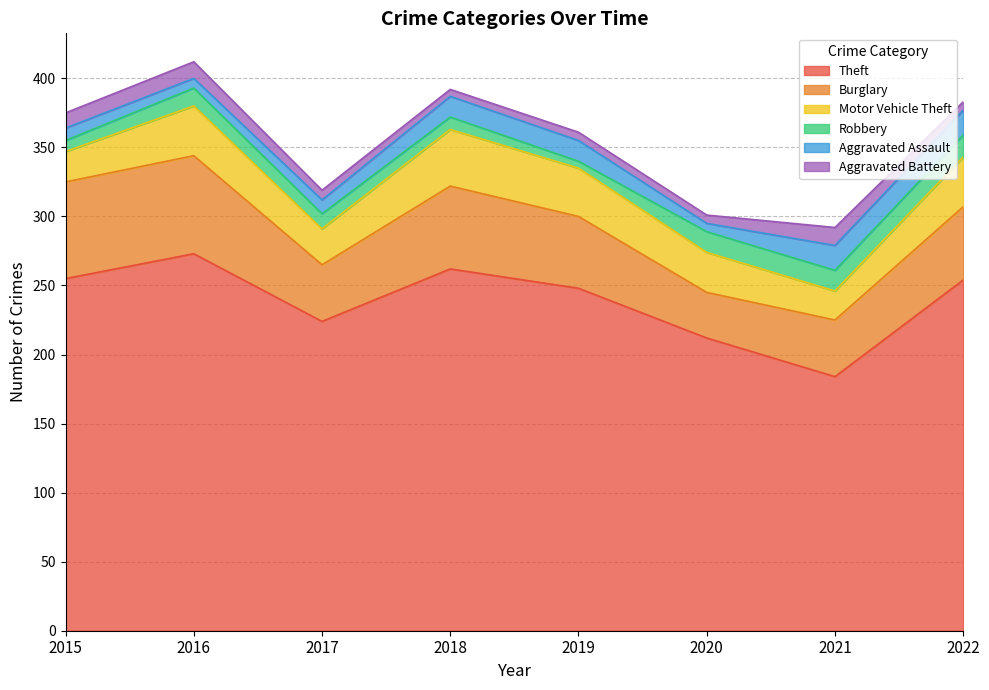

What is the sum of the Aggravated Battery values at 2019 and 2020?

12